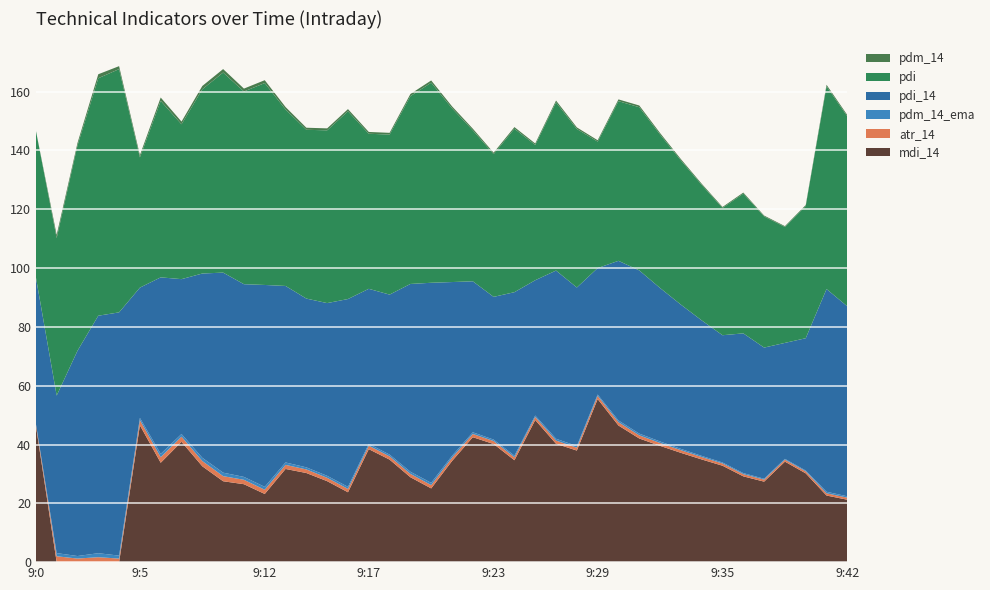

Reading left to right, transcribe all the data shown in this chart.

pdm_14_ema: 0.0	1.1	0.9	1.4	1.0	0.8	1.1	0.9	1.1	1.2	1.0	1.0	0.8	0.7	0.7	0.7	0.6	0.6	0.7	0.8	0.7	0.6	0.5	0.6	0.5	0.6	0.5	0.5	0.6	0.6	0.5	0.4	0.4	0.3	0.4	0.3	0.3	0.3	0.5	0.5
pdm_14: 0.0	1.1	0.9	1.4	1.0	0.8	1.1	0.9	1.1	1.2	1.0	1.0	0.8	0.7	0.7	0.7	0.6	0.6	0.7	0.8	0.7	0.6	0.5	0.6	0.5	0.6	0.5	0.5	0.6	0.6	0.5	0.4	0.4	0.3	0.4	0.3	0.3	0.3	0.5	0.5
atr_14: 0.6	2.0	1.2	1.7	1.2	1.7	1.9	1.7	1.8	1.7	1.5	1.4	1.4	1.2	1.1	1.1	1.2	1.1	1.1	1.1	1.1	1.1	1.0	1.0	1.0	1.1	1.0	1.1	1.1	1.1	1.0	0.9	0.8	0.8	0.7	0.7	0.7	0.7	0.8	0.7
pdi_14: 49.9	53.6	69.8	80.8	82.7	44.3	60.0	52.7	62.7	68.0	65.5	68.7	60.0	57.4	58.8	63.9	52.7	54.4	63.9	68.0	59.1	51.3	48.5	55.6	46.0	57.2	53.9	43.0	54.3	55.5	52.2	49.1	46.1	43.3	47.5	44.6	39.4	45.0	68.9	64.6
pdi: 49.9	53.6	69.8	80.8	82.7	44.3	60.0	52.7	62.7	68.0	65.5	68.7	60.0	57.4	58.8	63.9	52.7	54.4	63.9	68.0	59.1	51.3	48.5	55.6	46.0	57.2	53.9	43.0	54.3	55.5	52.2	49.1	46.1	43.3	47.5	44.6	39.4	45.0	68.9	64.6
mdi_14: 46.5	0.0	0.0	0.0	0.0	46.5	33.8	40.9	32.6	27.5	26.5	23.2	31.7	30.3	27.5	23.8	38.4	34.9	28.9	25.1	34.4	42.5	40.2	34.7	48.3	40.3	37.9	55.5	46.5	42.1	39.5	37.2	34.9	32.8	29.2	27.4	34.2	30.2	22.7	21.2